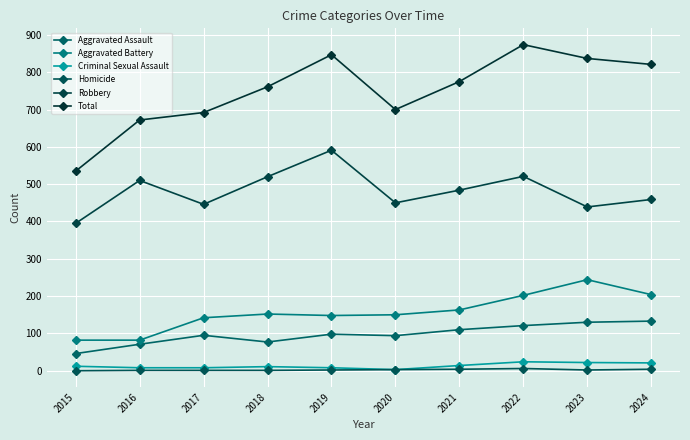

In Criminal Sexual Assault, how many points are higher than both neighbors (excluding endpoints)?

2